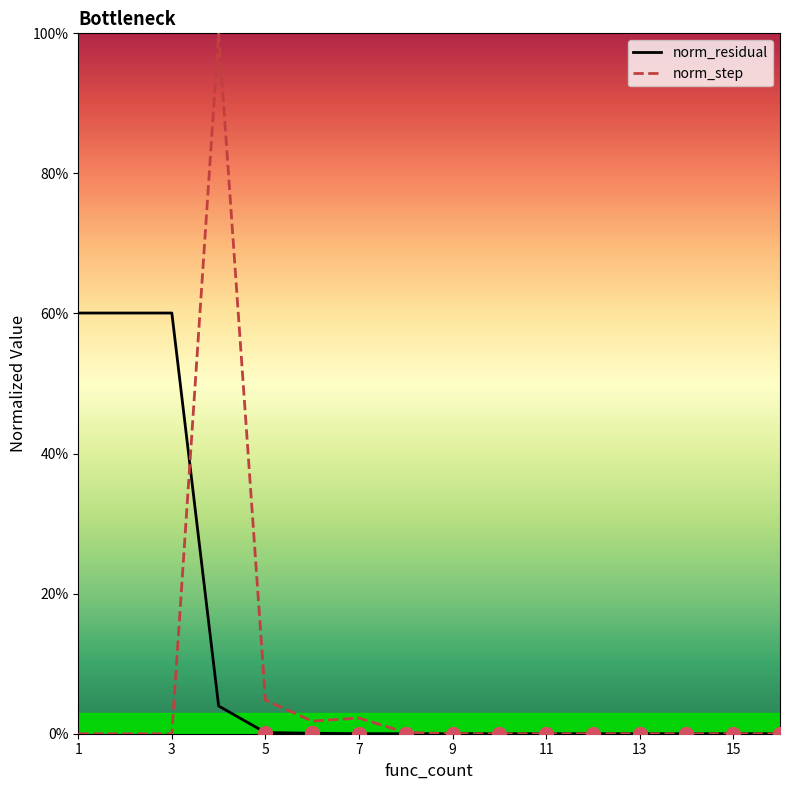

Reading left to right, what are all the values shown in this chart?

norm_residual: 0.6	0.6	0.6	0.0	0.0	0.0	0.0	0.0	0.0	0.0	0.0	0.0	0.0	0.0	0.0	0.0
norm_step: 0.0	0.0	0.0	1.0	0.0	0.0	0.0	0.0	0.0	0.0	0.0	0.0	0.0	0.0	0.0	0.0